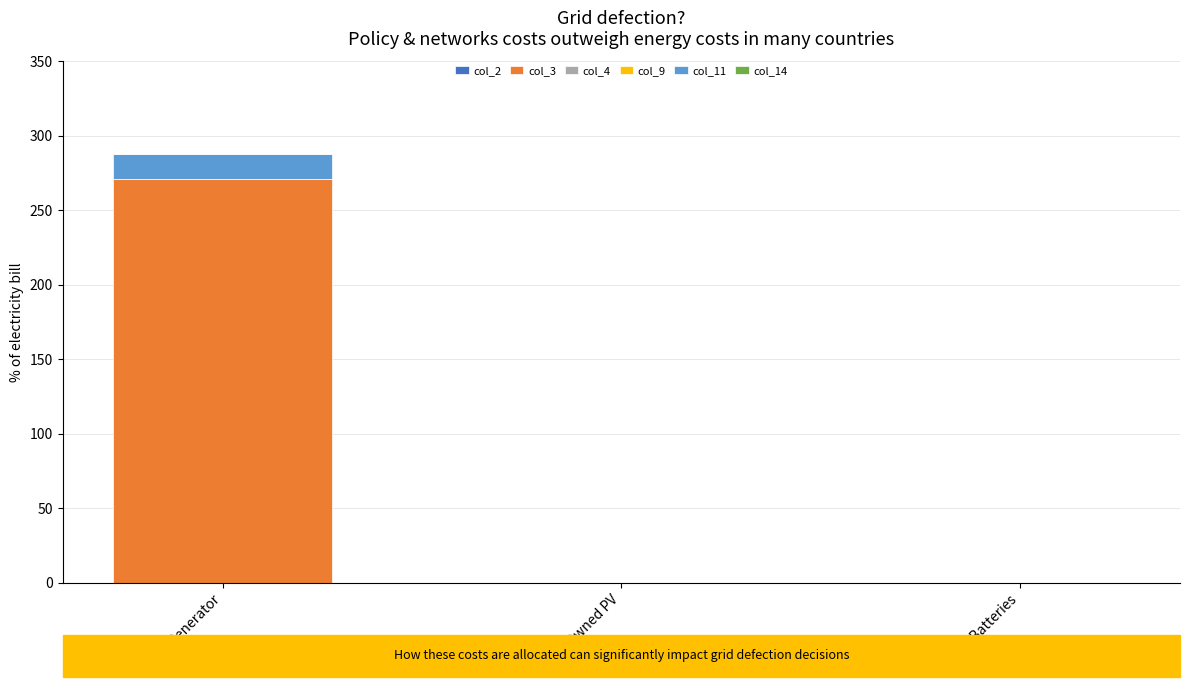

The col_3 series shows 87 at Diesel Generator. True or false?

False